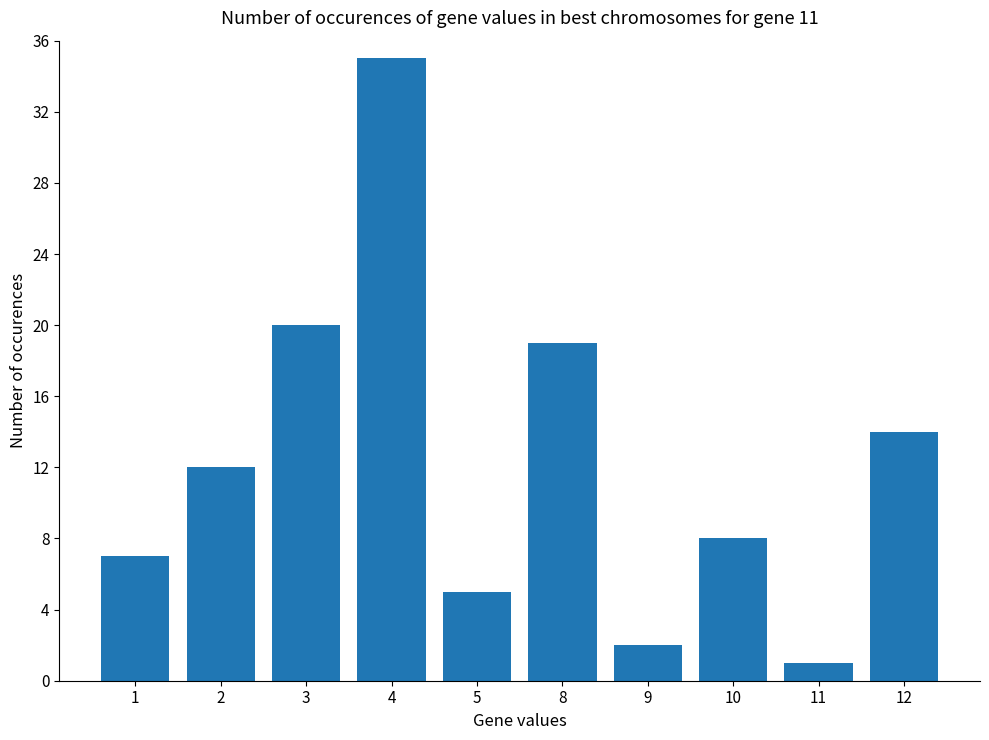

What is the average value?

12